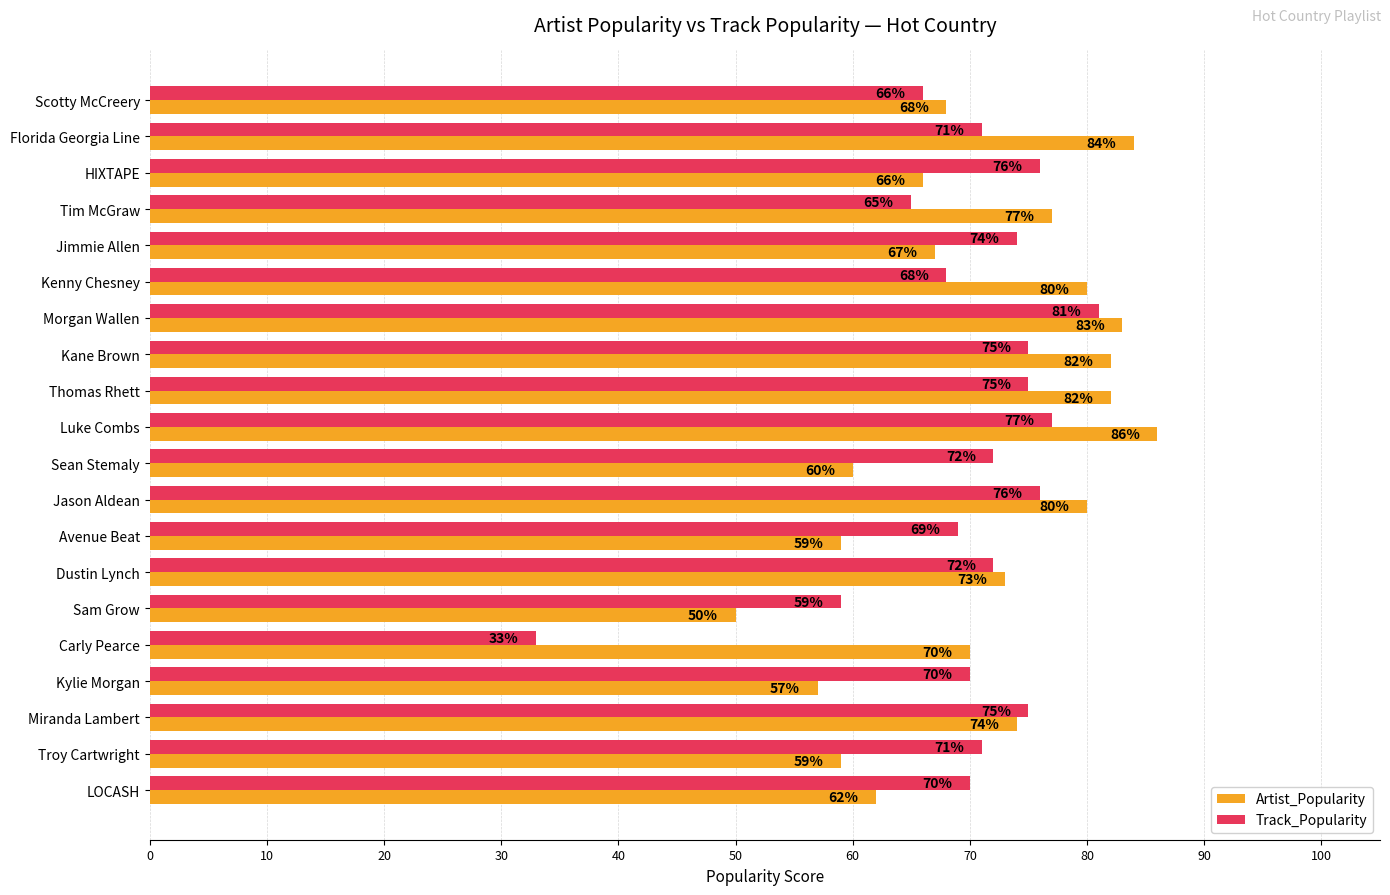

Which series has the largest total across all categories?

Artist_Popularity